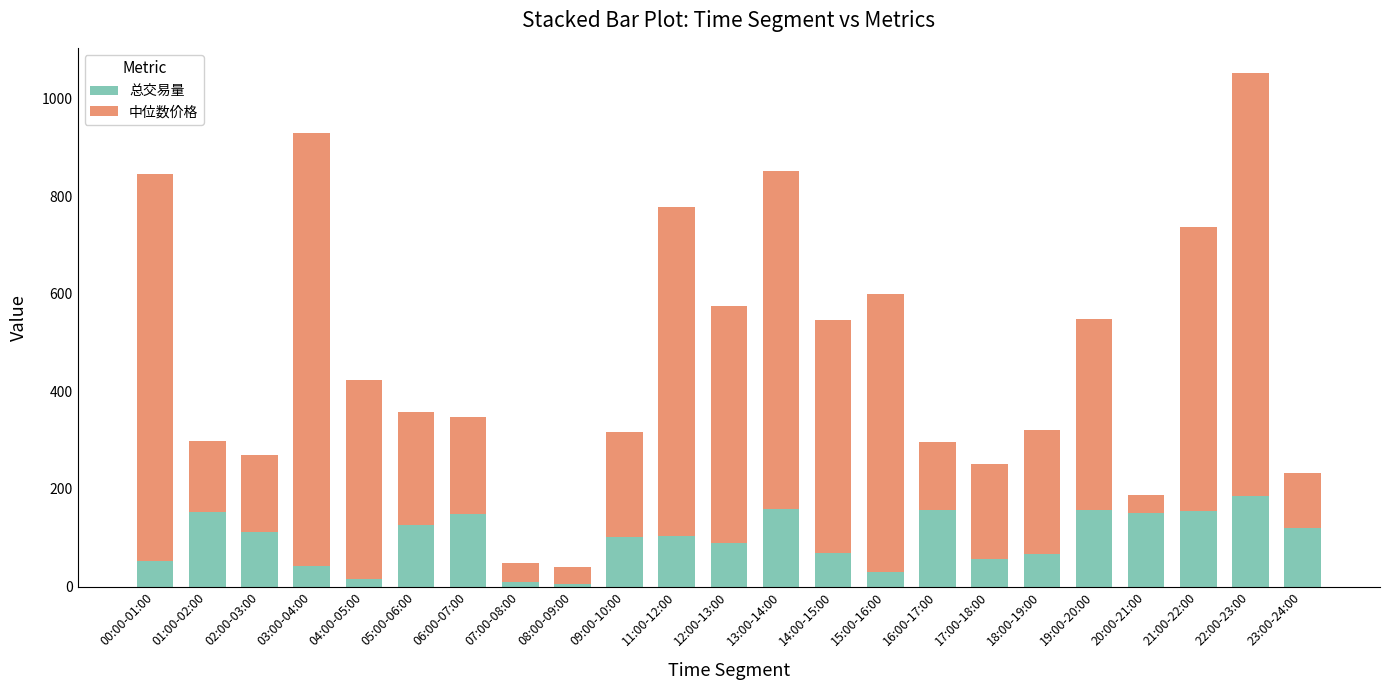

What is the value of the 总交易量 bar at the 21st from the left?

153.8